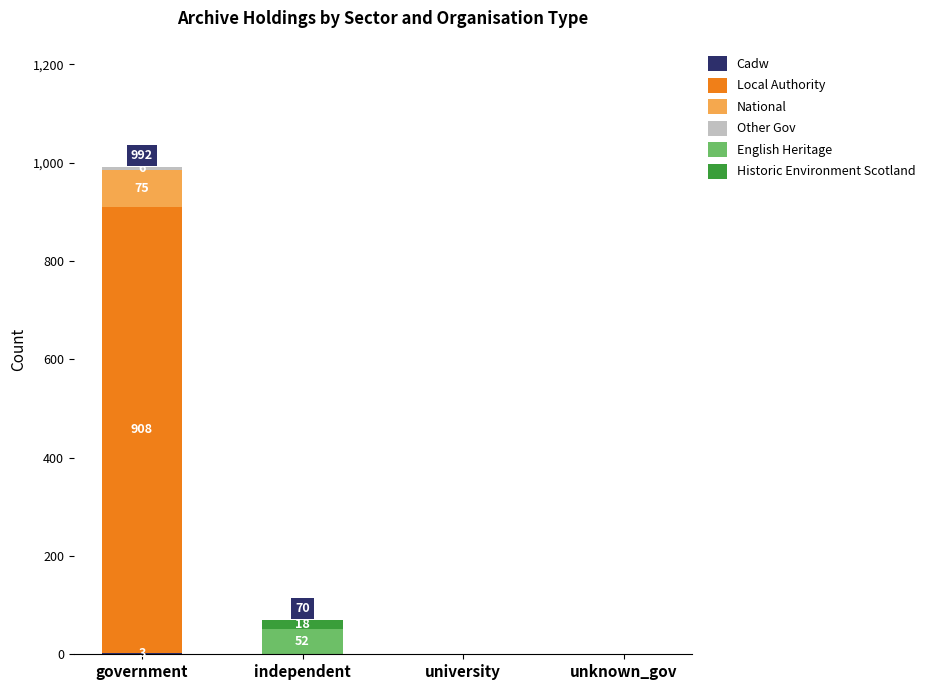

Are the bars grouped side by side (vs. stacked)?

No